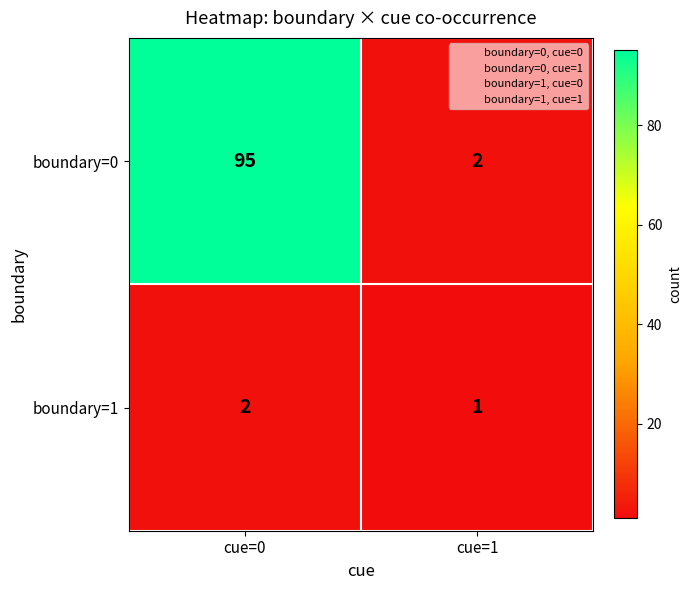

Reading left to right, list all the values displayed in this chart.

boundary=0: 95	2
boundary=1: 2	1